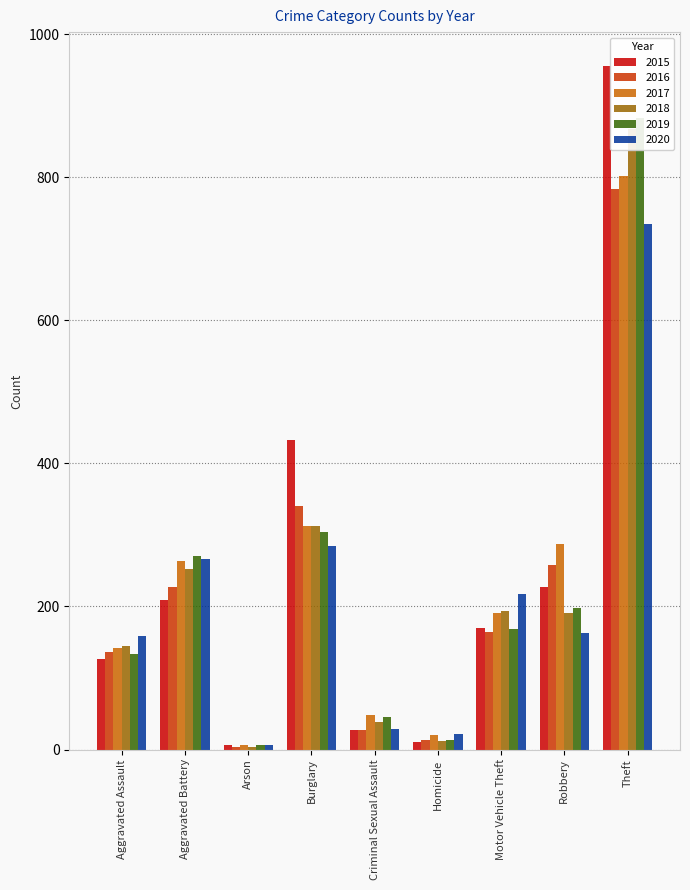

List the series in order of their peak value, highest first.

2015, 2019, 2018, 2017, 2016, 2020